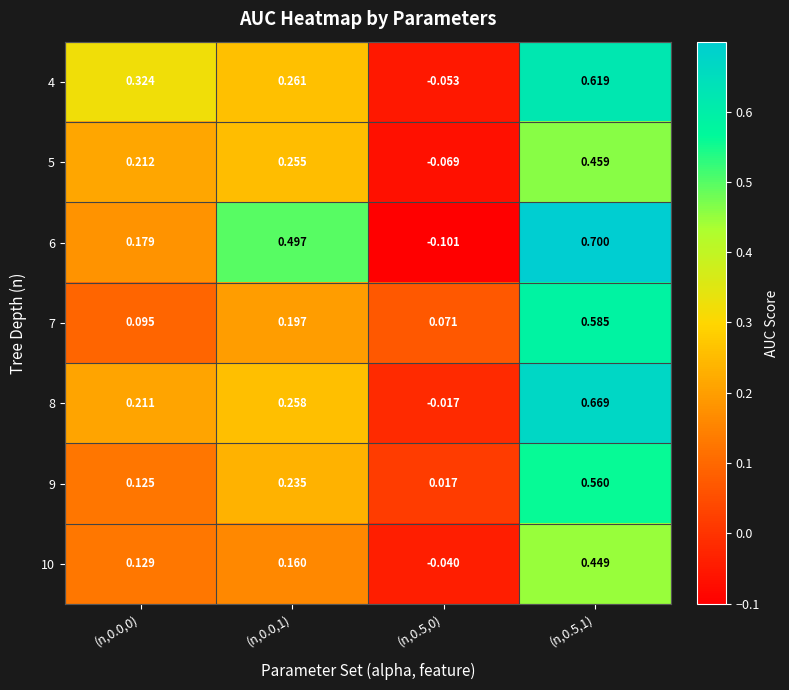

Is the value of 10 at (n,0.0,0) greater than the value of 9 at (n,0.5,0)?

Yes